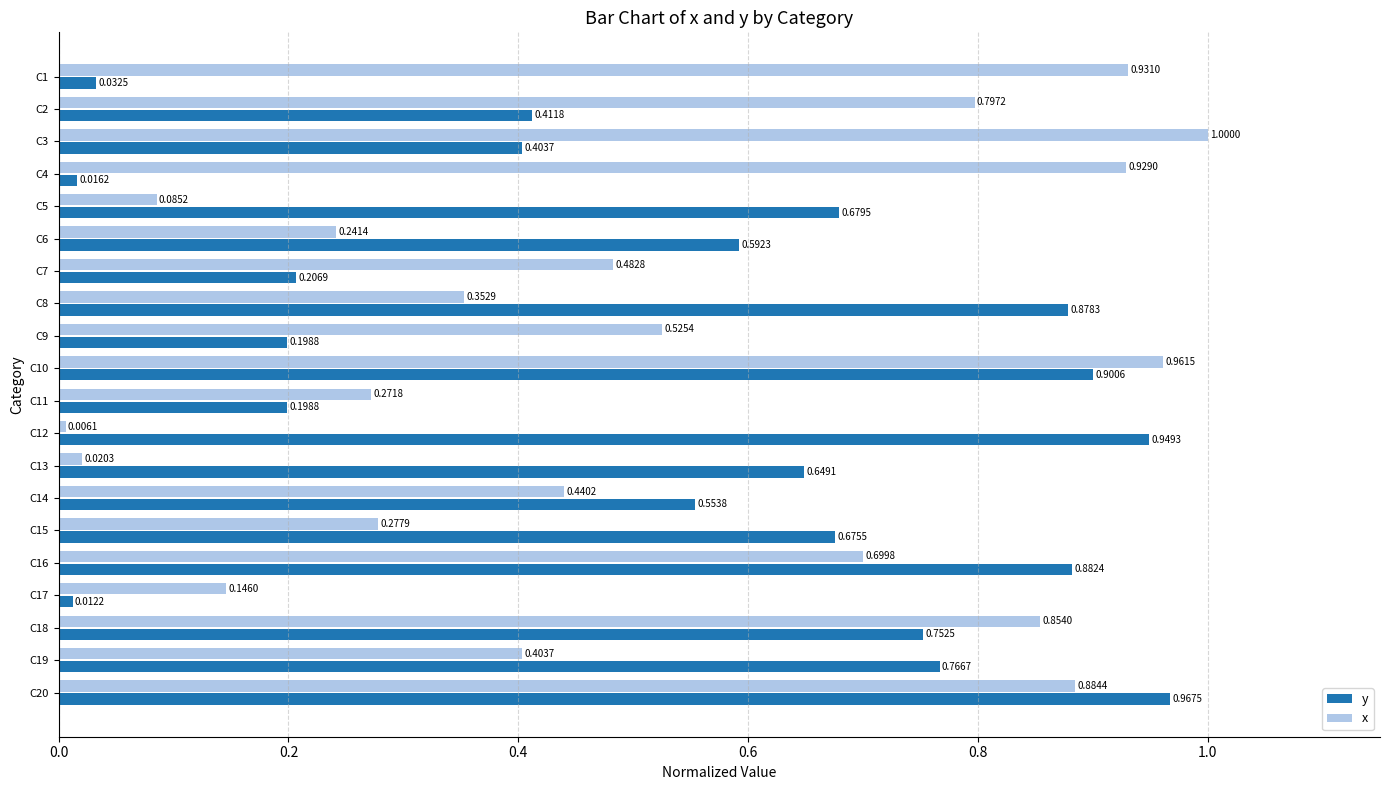

Which series changed the most between C5 and C18?

x